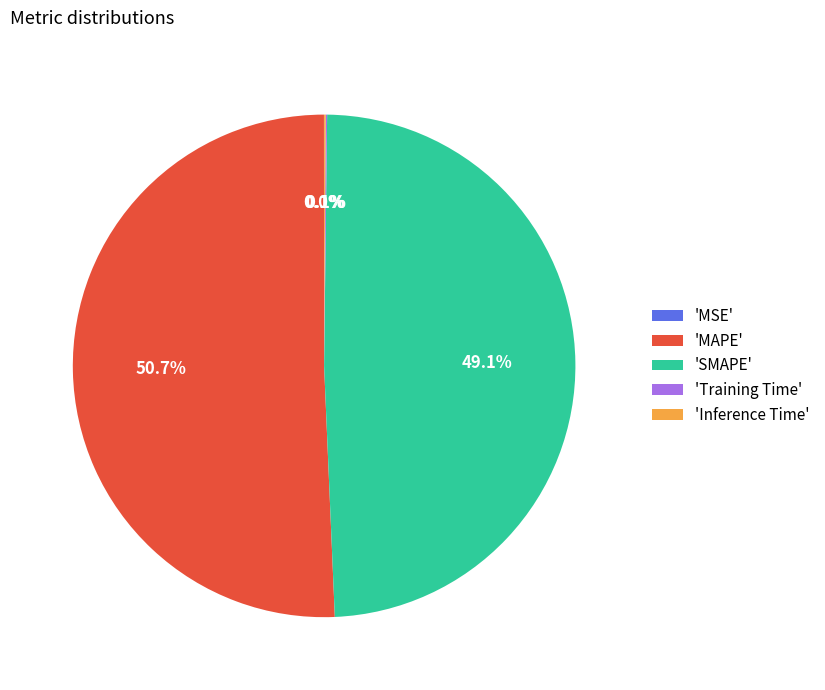

Which slice represents more than half of the pie?

'MAPE'